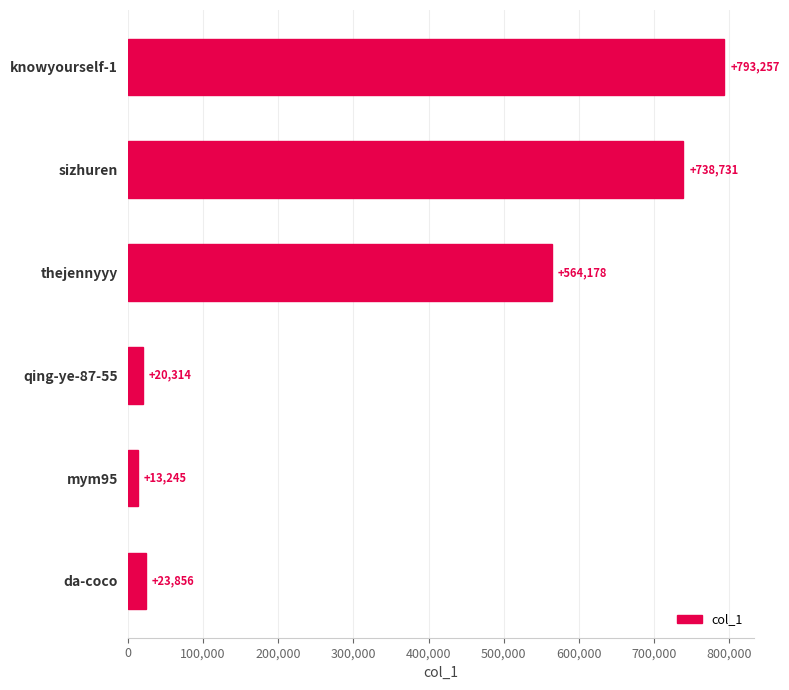

List the labels in order of value, smallest first.

mym95, qing-ye-87-55, da-coco, thejennyyy, sizhuren, knowyourself-1